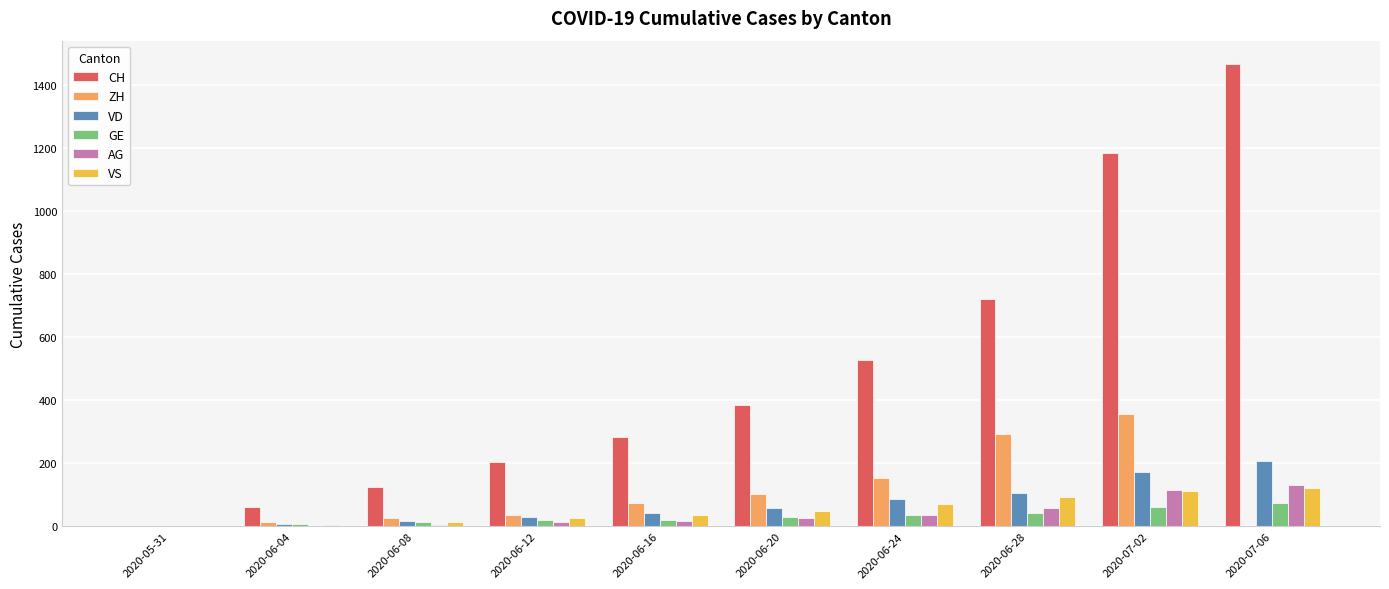

Which series has the largest total across all categories?

CH